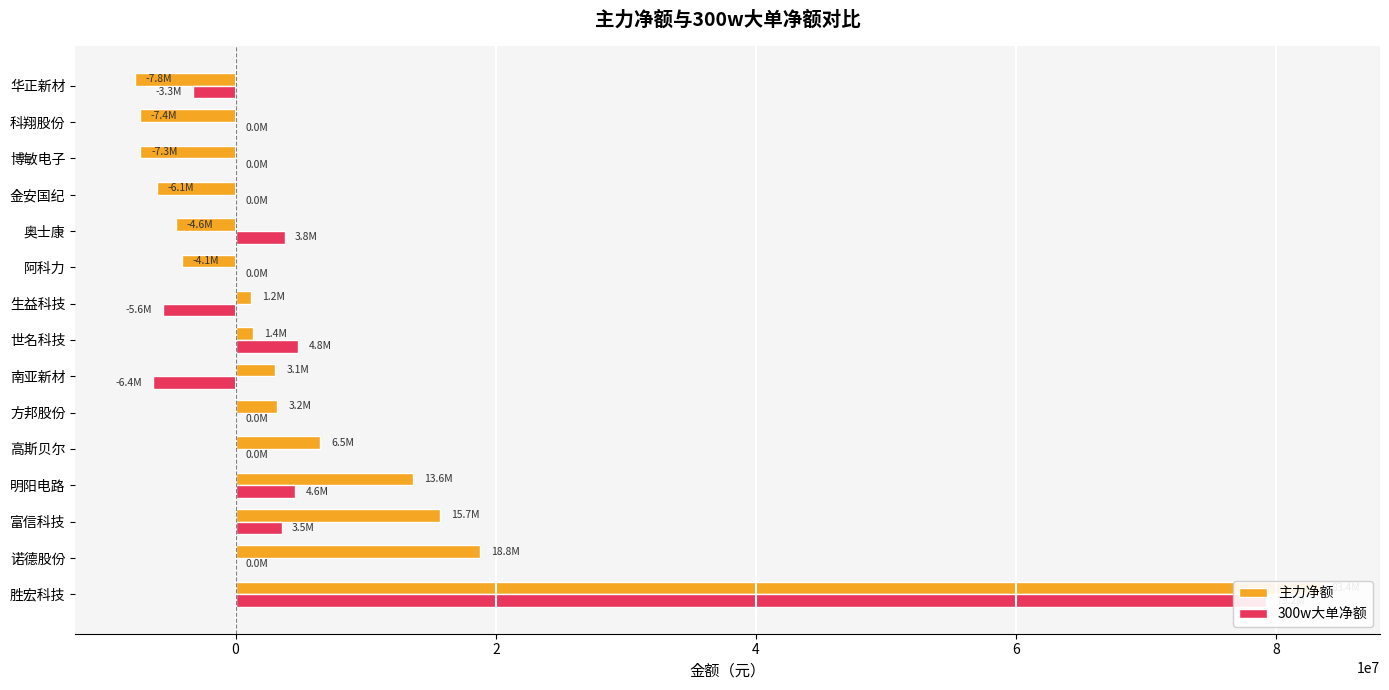

How many data points does each series have?

15